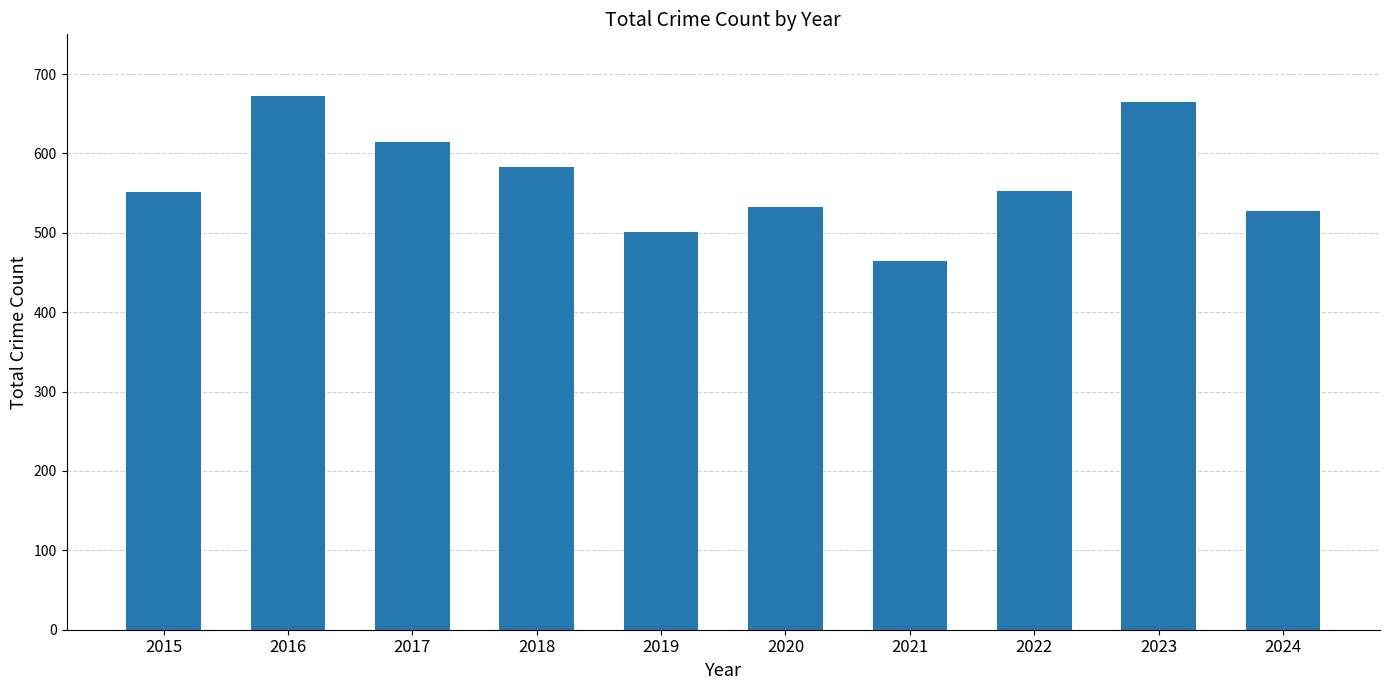

The chart shows a value of 614 at 2017. True or false?

True